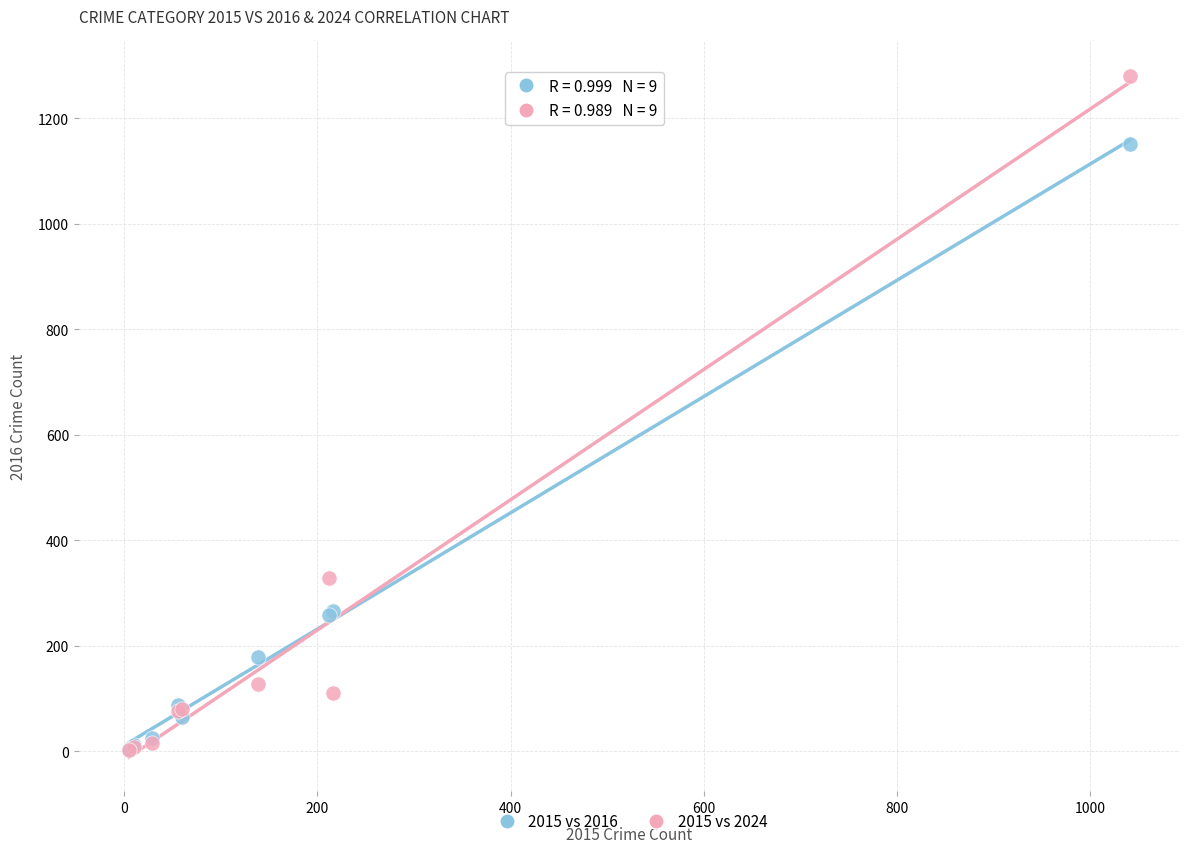

Across all series, what Y value is closest to 641?

328